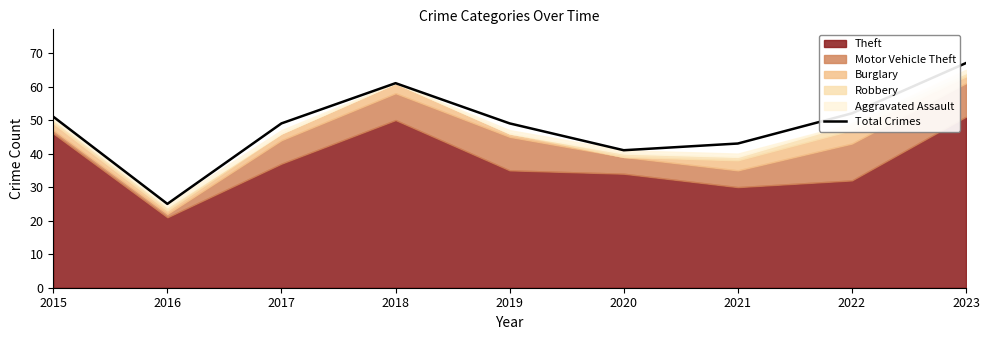

List the labels in order of value, largest first.

2023, 2018, 2022, 2015, 2017, 2019, 2021, 2020, 2016